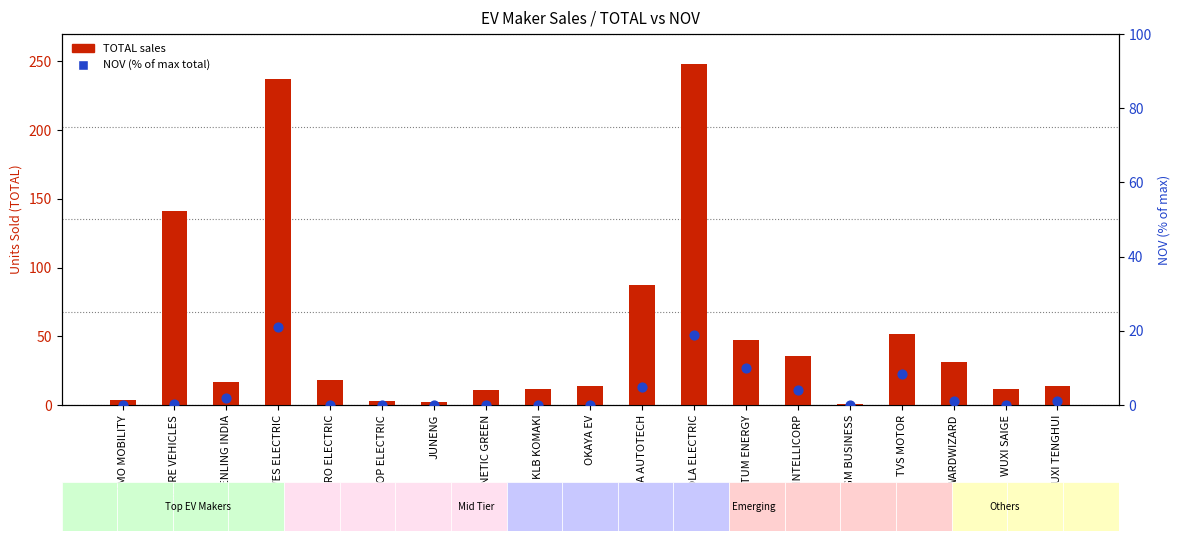

What are all the series names shown in the legend?

TOTAL, NOV (% of max)